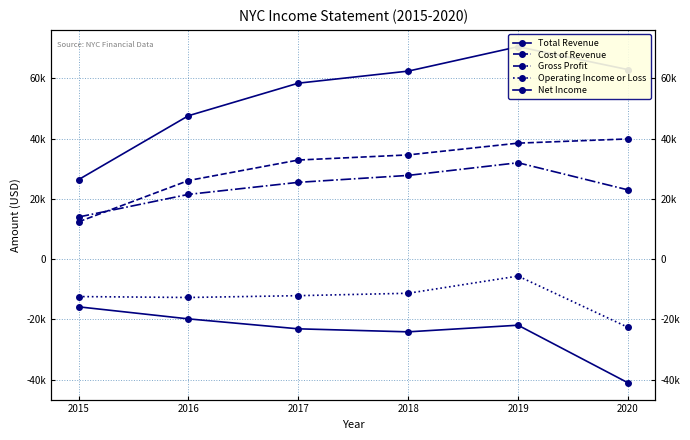

What is the average value of the Total Revenue series?

54700